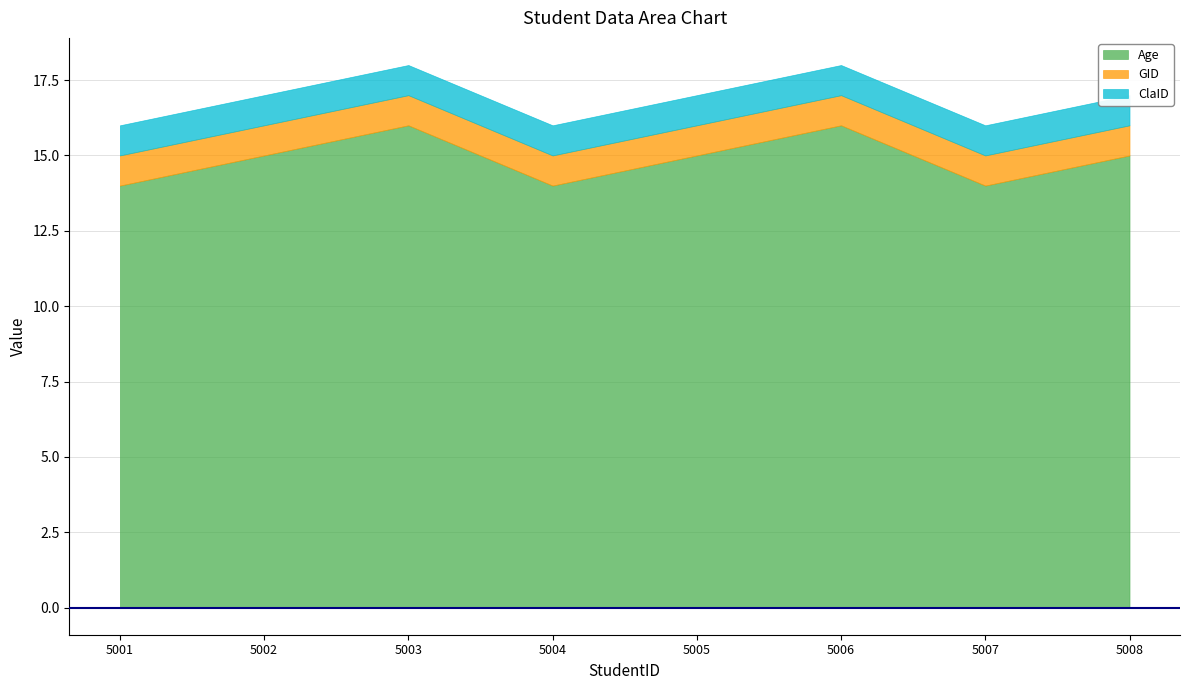

The value of ClaID at 5007 is 2. True or false?

False